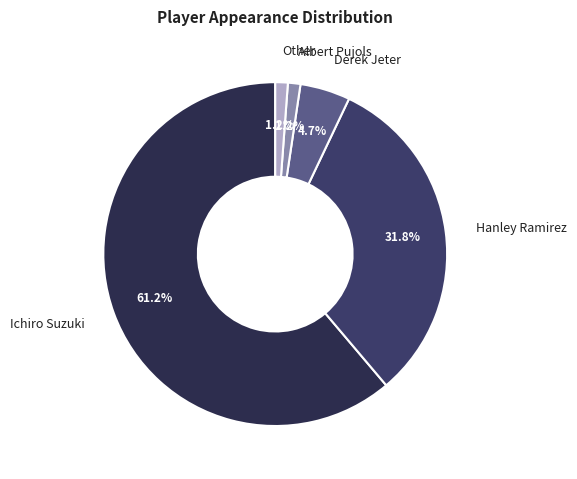

To the nearest percent, what is the difference between the largest and smallest slice percentages?

60%